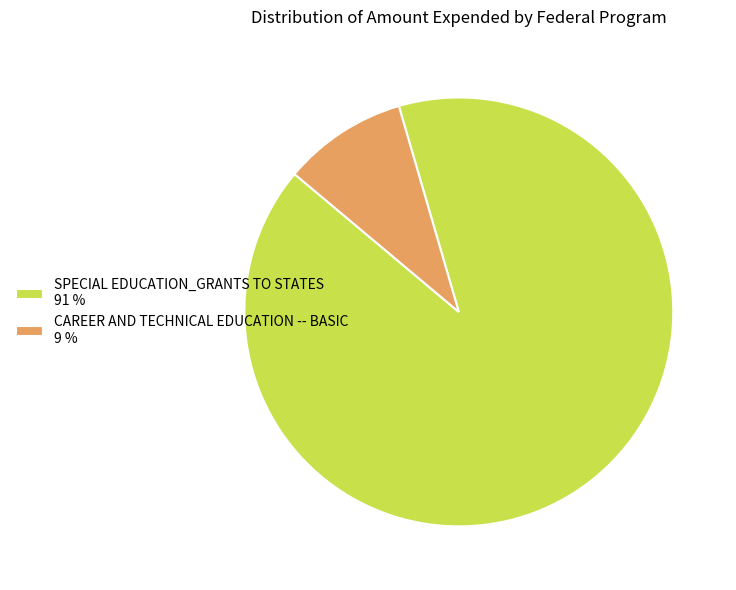

Count the number of slices in the pie.

2